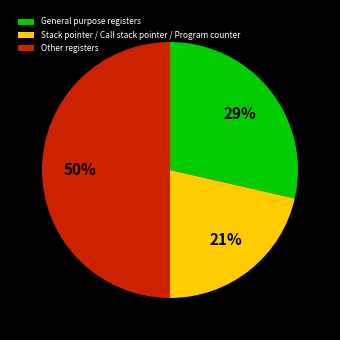

How many slices are in this pie chart?

3